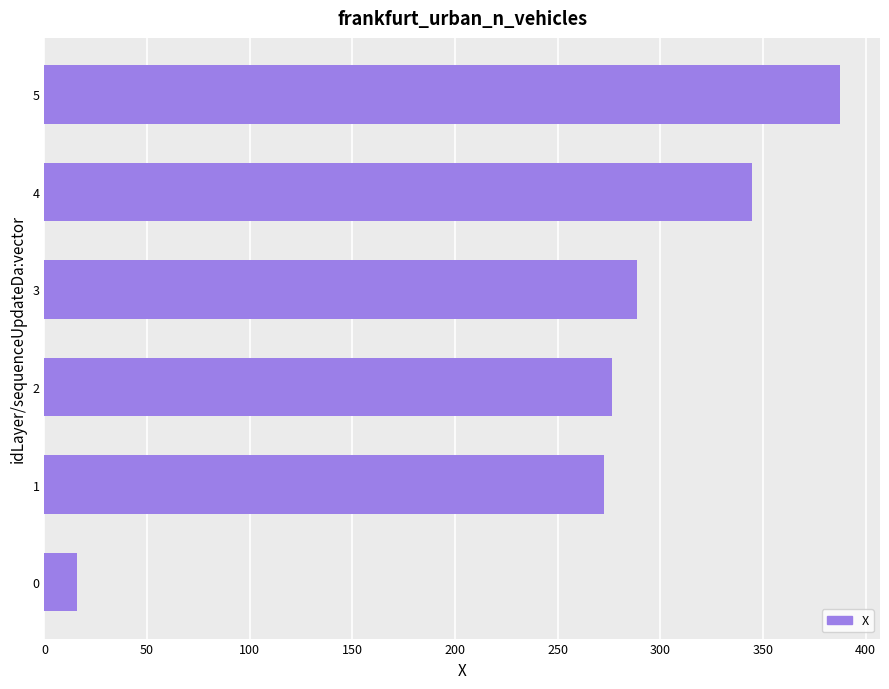

Reading bottom to top, transcribe all the data shown in this chart.

15.9	272.6	276.6	288.6	344.8	387.6